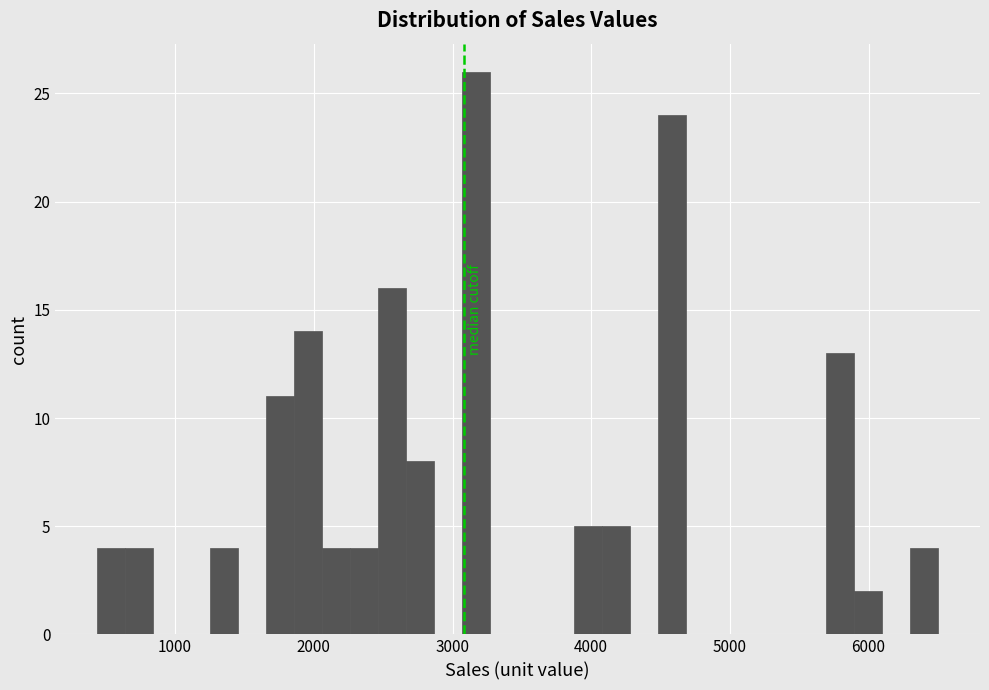

Read against the x-axis, roughly where is the centre of the tallest bar?

3200